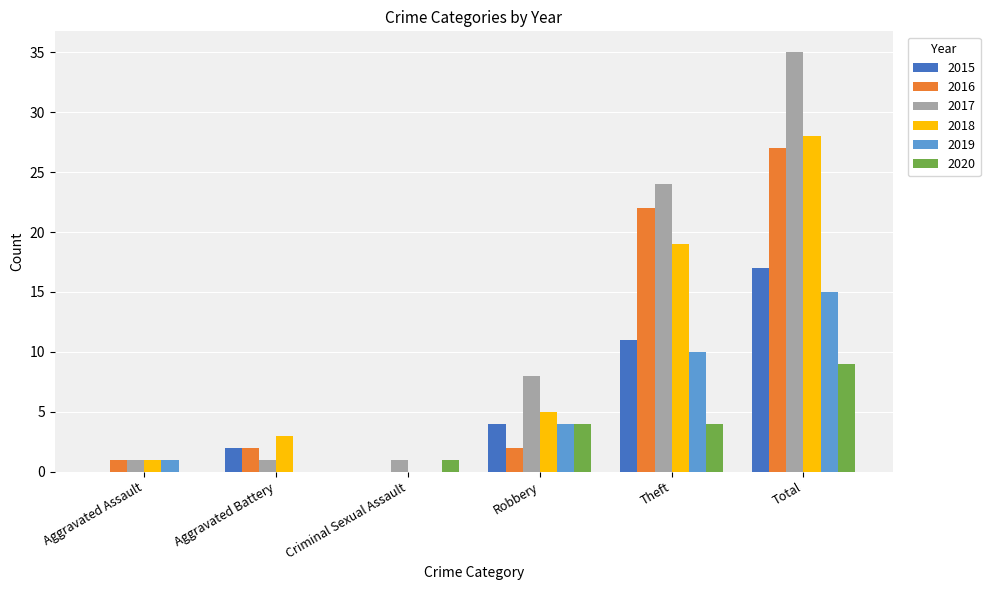

What are all the series names shown in the legend?

2015, 2016, 2017, 2018, 2019, 2020